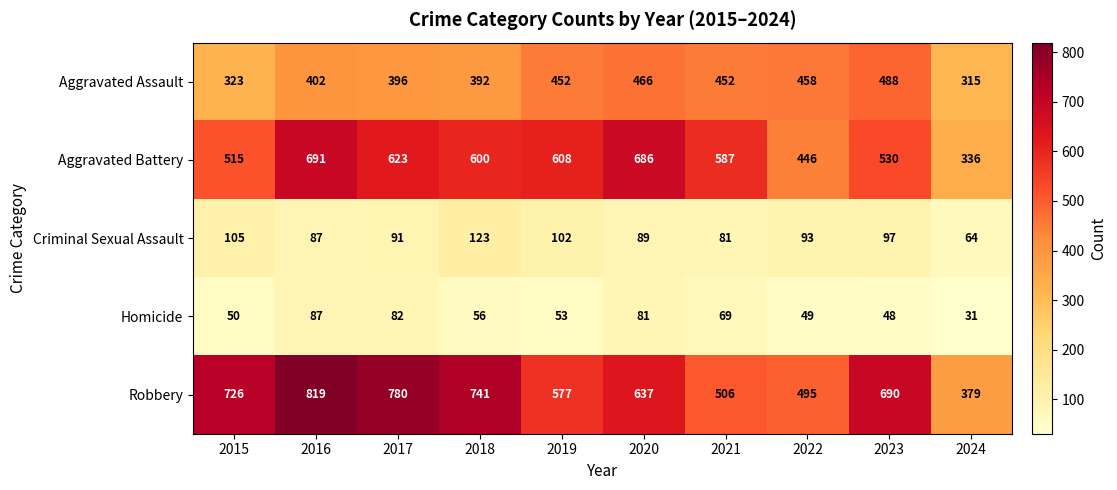

At which category is the sum across all series the highest?

2016